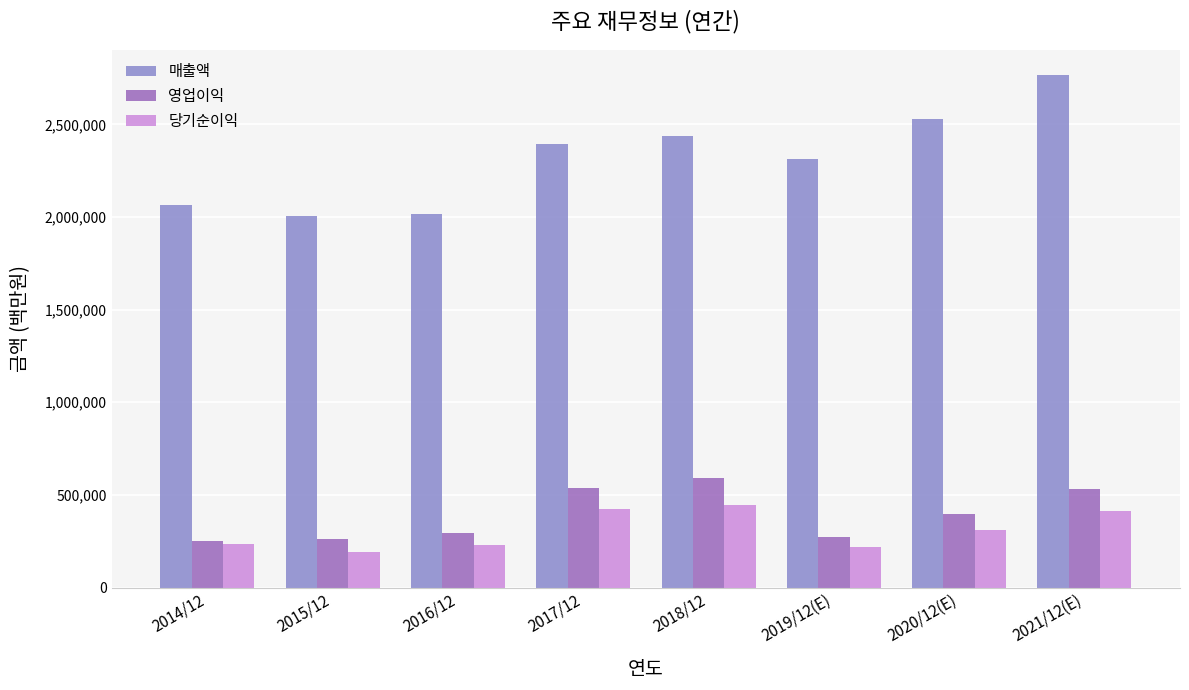

List the series in order of their peak value, lowest first.

당기순이익, 영업이익, 매출액